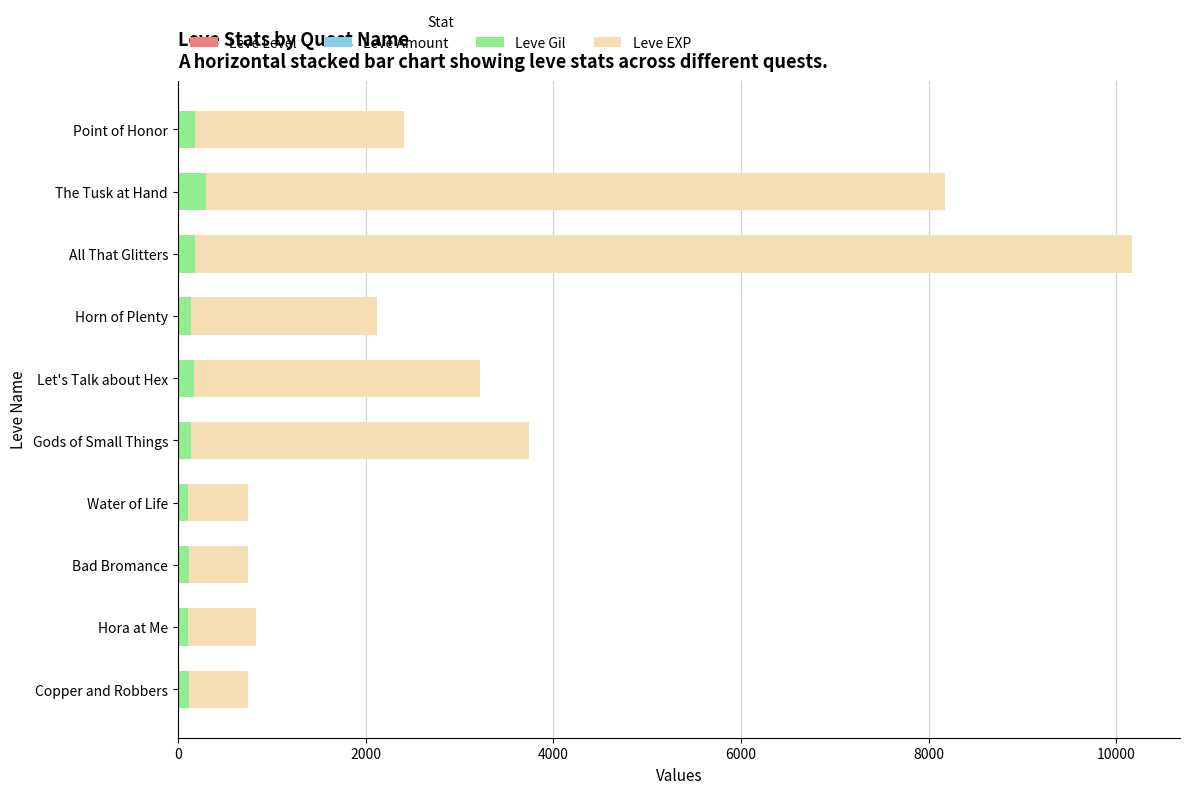

At which category is the sum across all series the highest?

All That Glitters